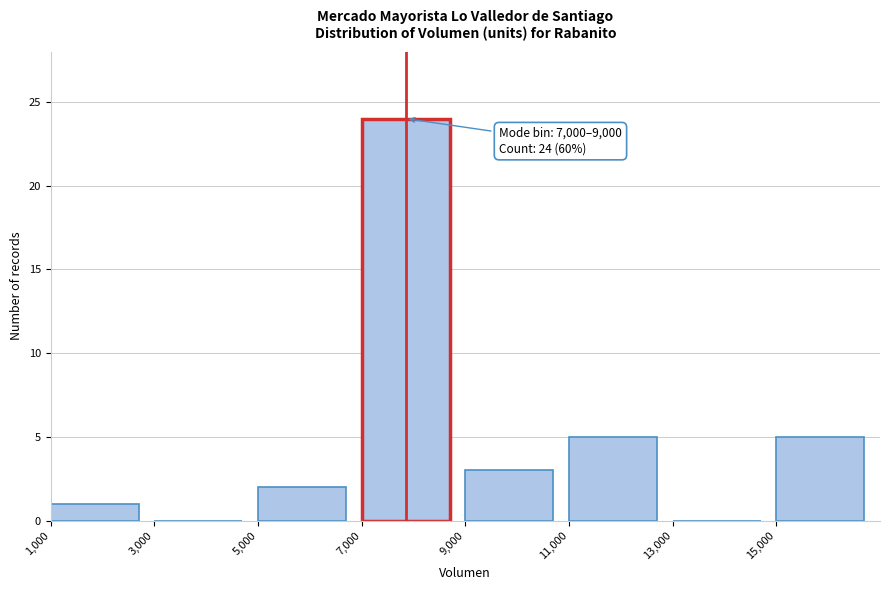

Which range on the x-axis has the tallest bar?

7000 to 9000